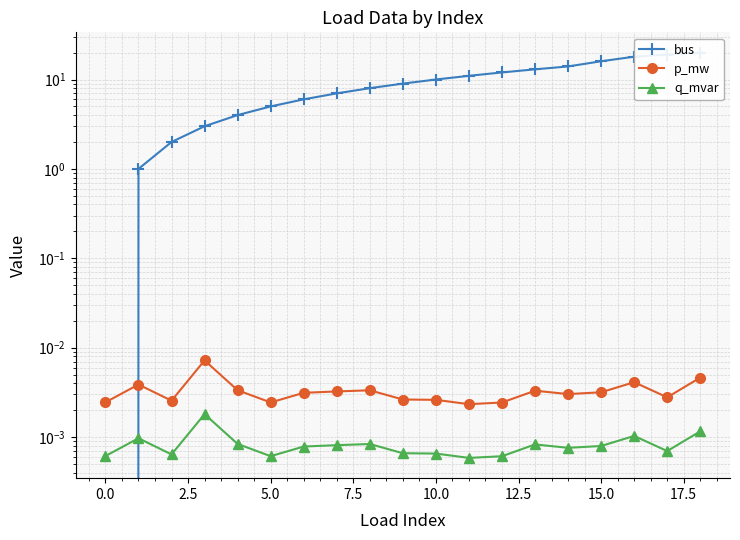

What position from the right is 13?

6